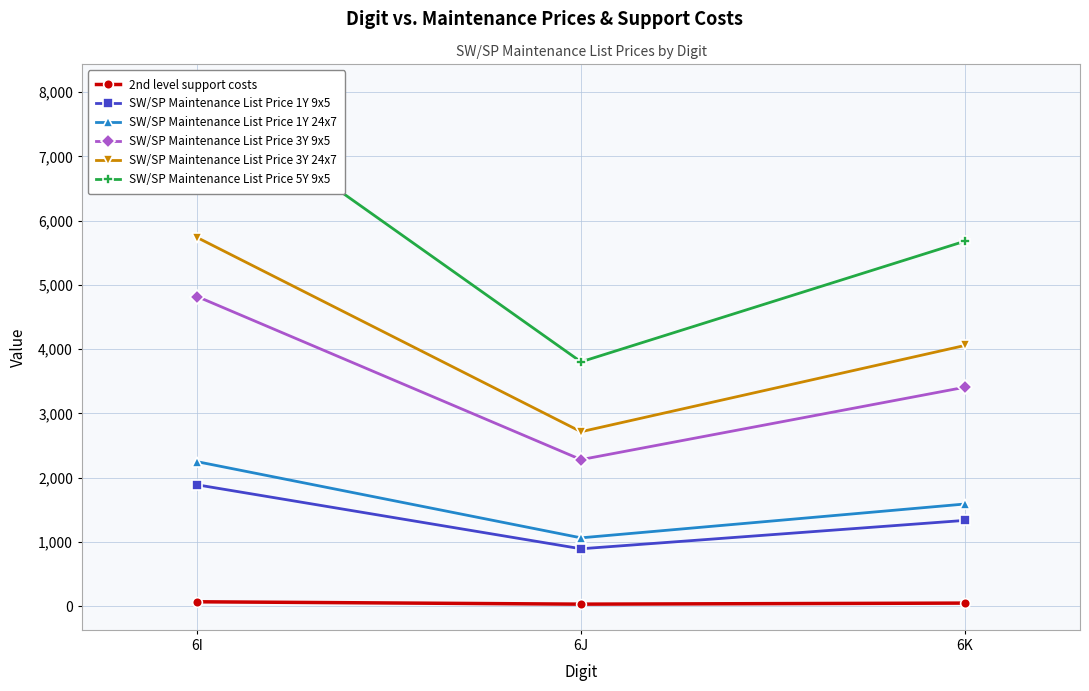

At which category is the sum across all series the highest?

6I